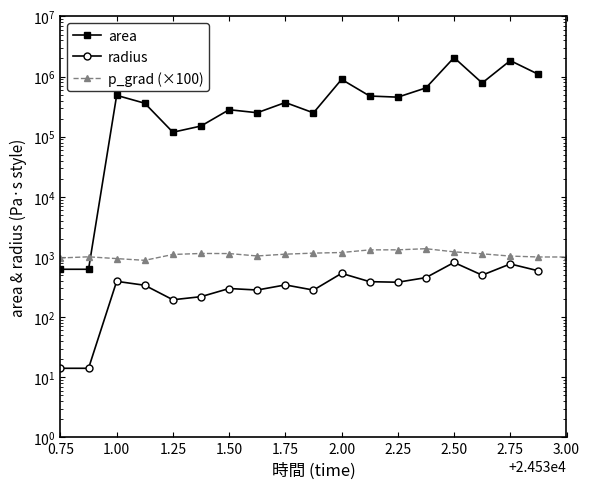

What is the value of the radius point at the 15th from the left?

811.5